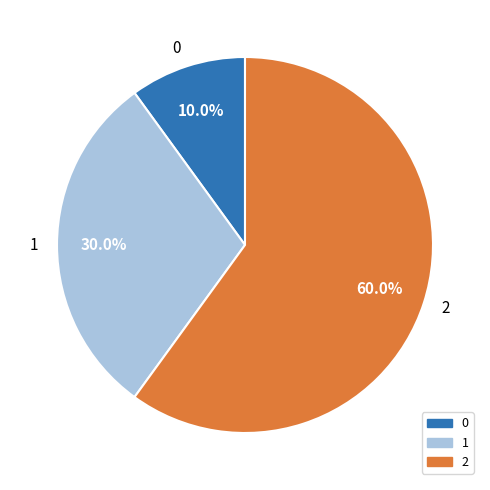

Which has a higher value, 1 or 2?

2